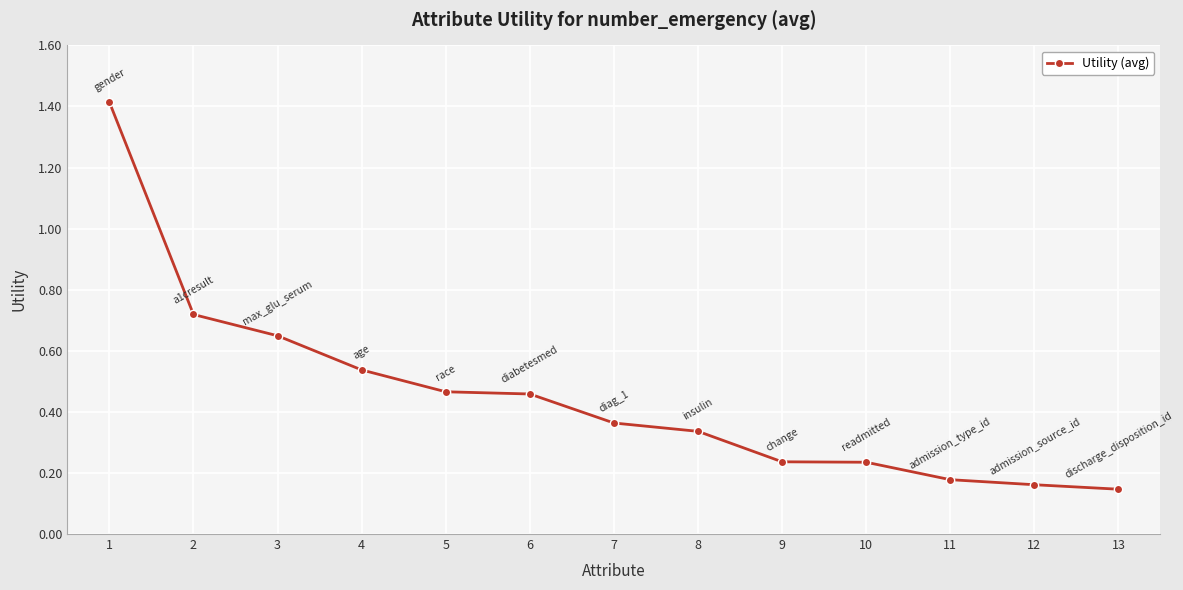

What is the difference between the maximum and minimum values?

1.3